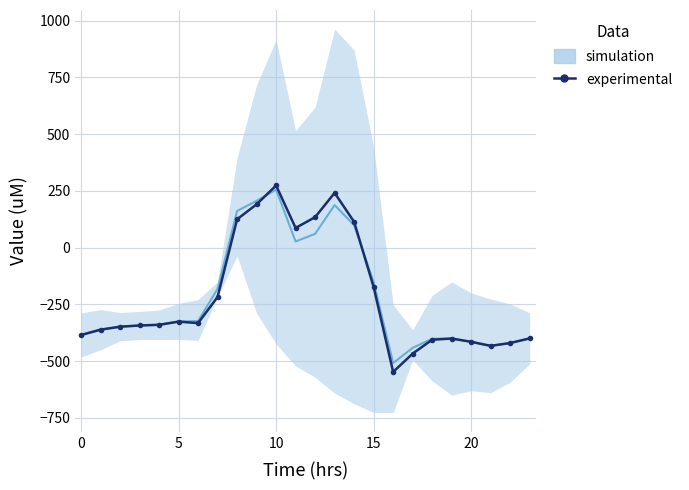

How many values exceed -339?

11